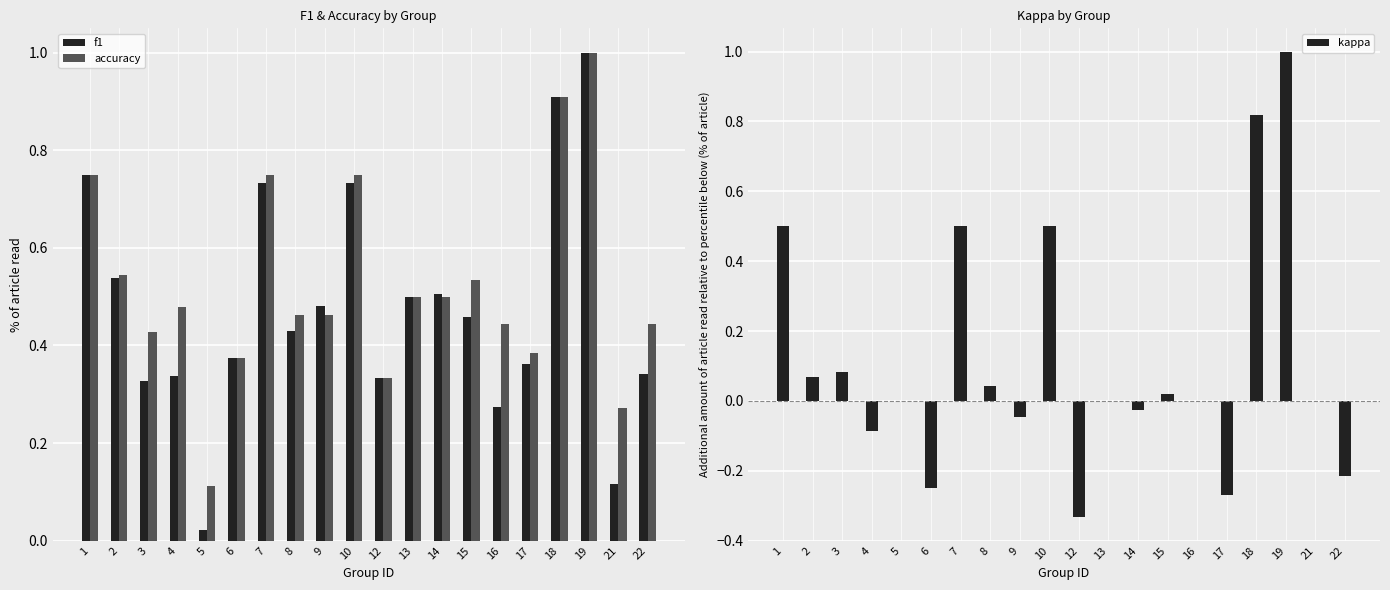

The accuracy series shows 0.4 at 19. True or false?

False